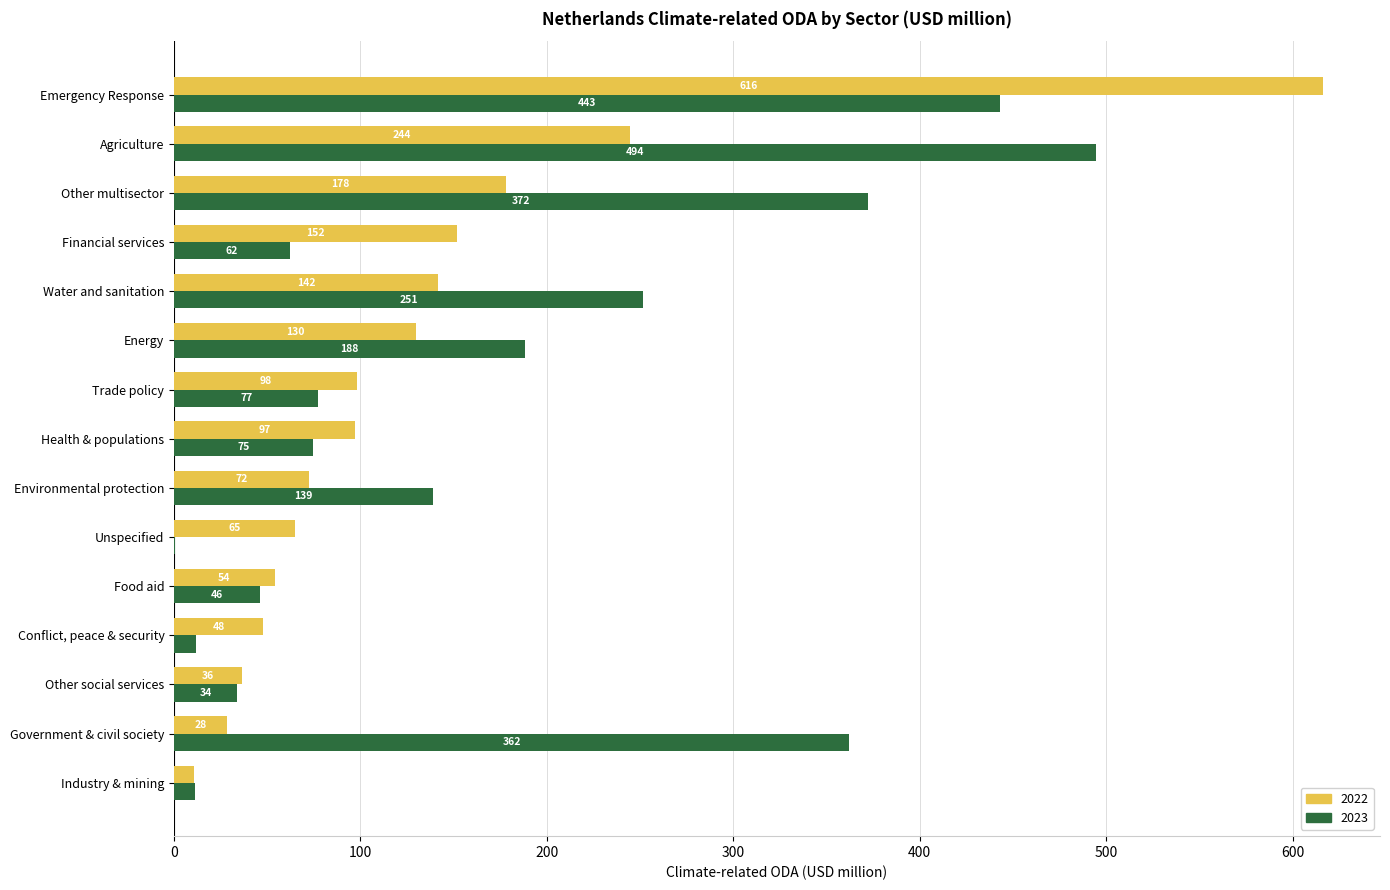

Where is 2023 nearest to the value 247?

Water and sanitation